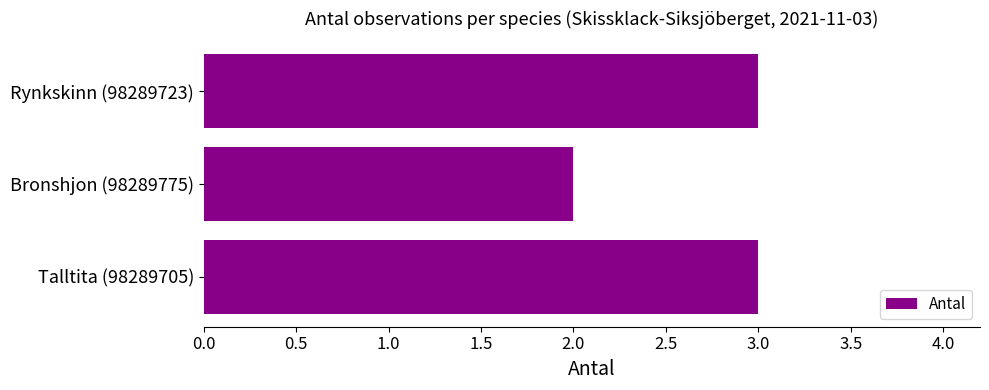

The value at Rynkskinn (98289723) is 5. True or false?

False